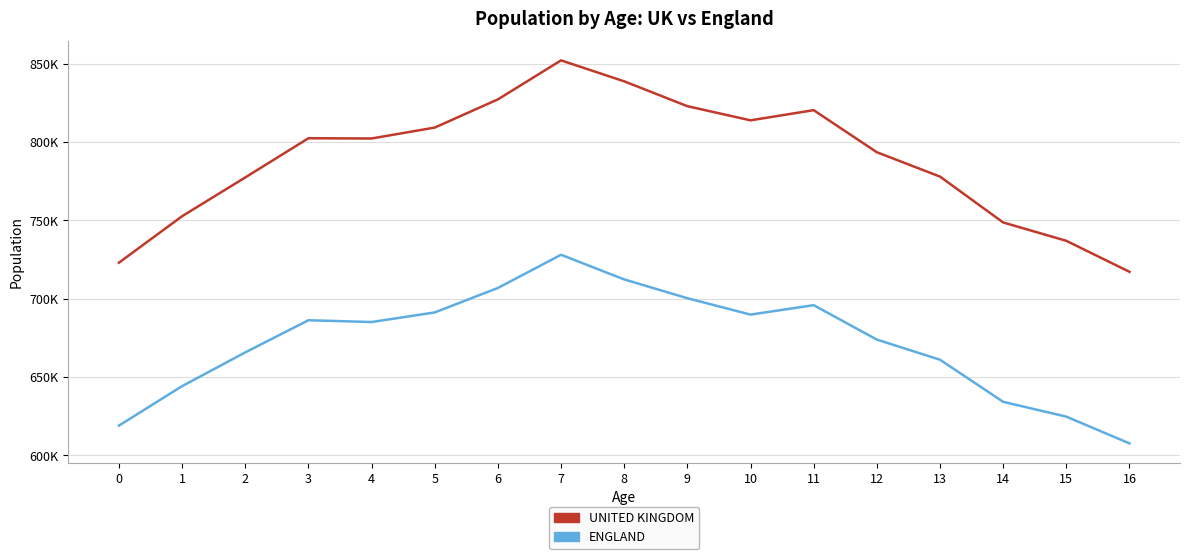

What are all the series names shown in the legend?

UNITED KINGDOM, ENGLAND